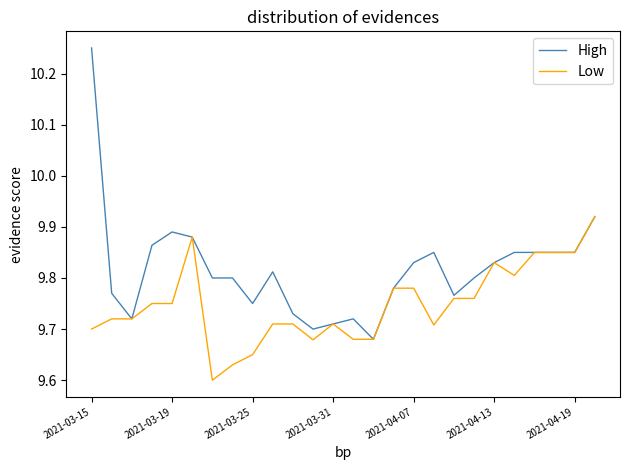

How many lines are shown in the chart?

2